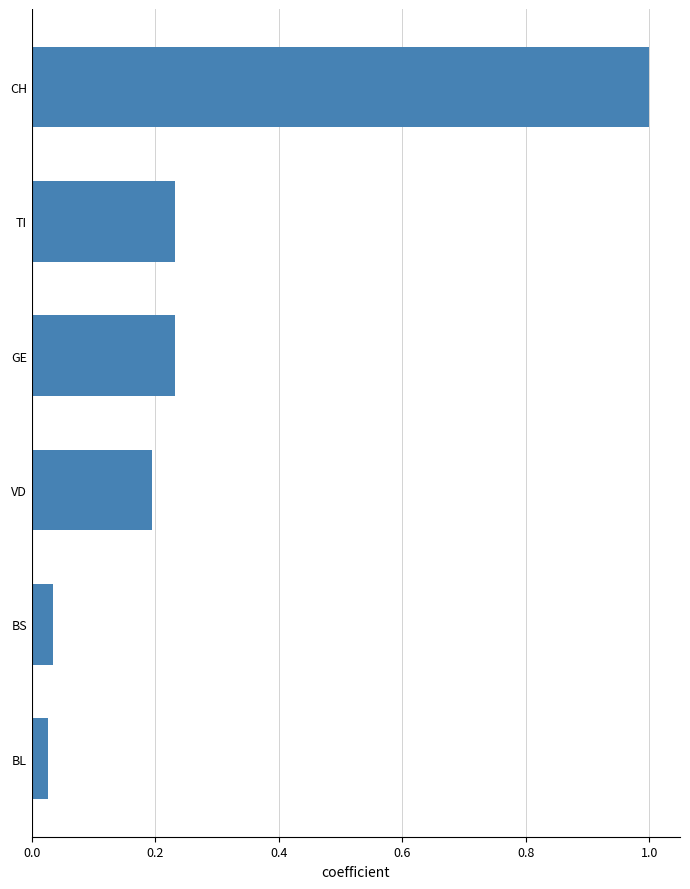

Which has a higher value, TI or BS?

TI